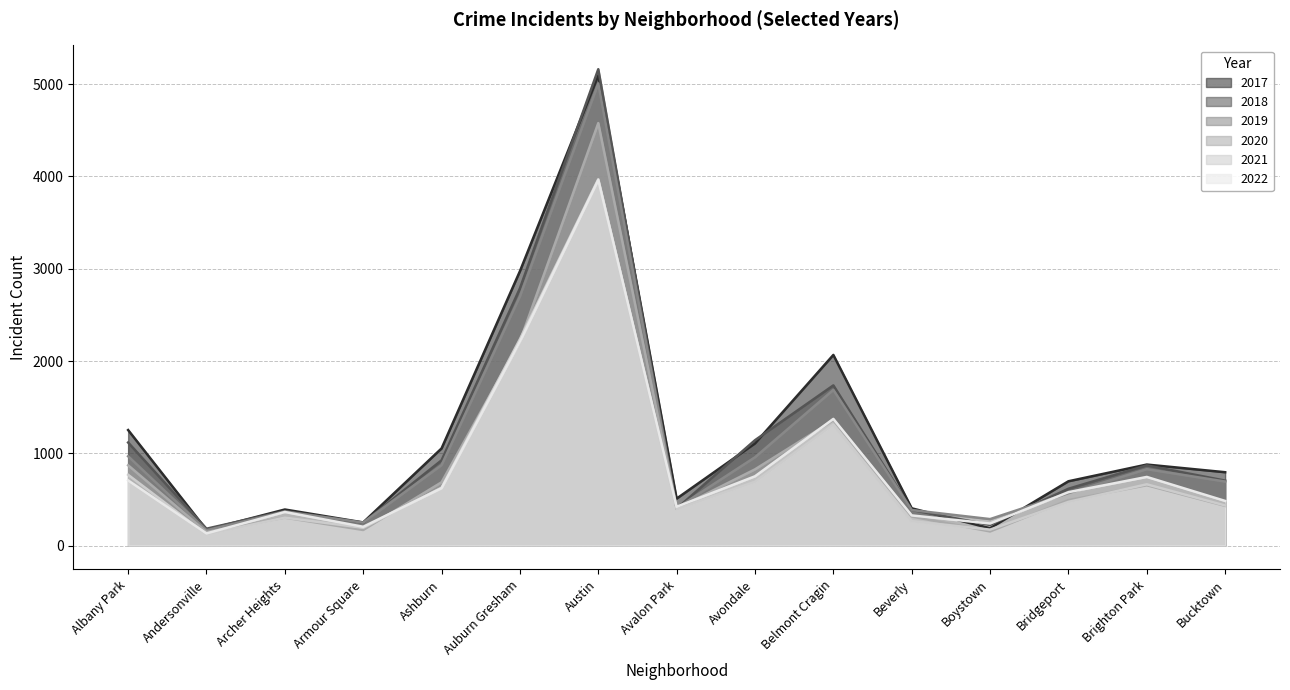

Which category has the lowest value in the 2021 series?

Andersonville